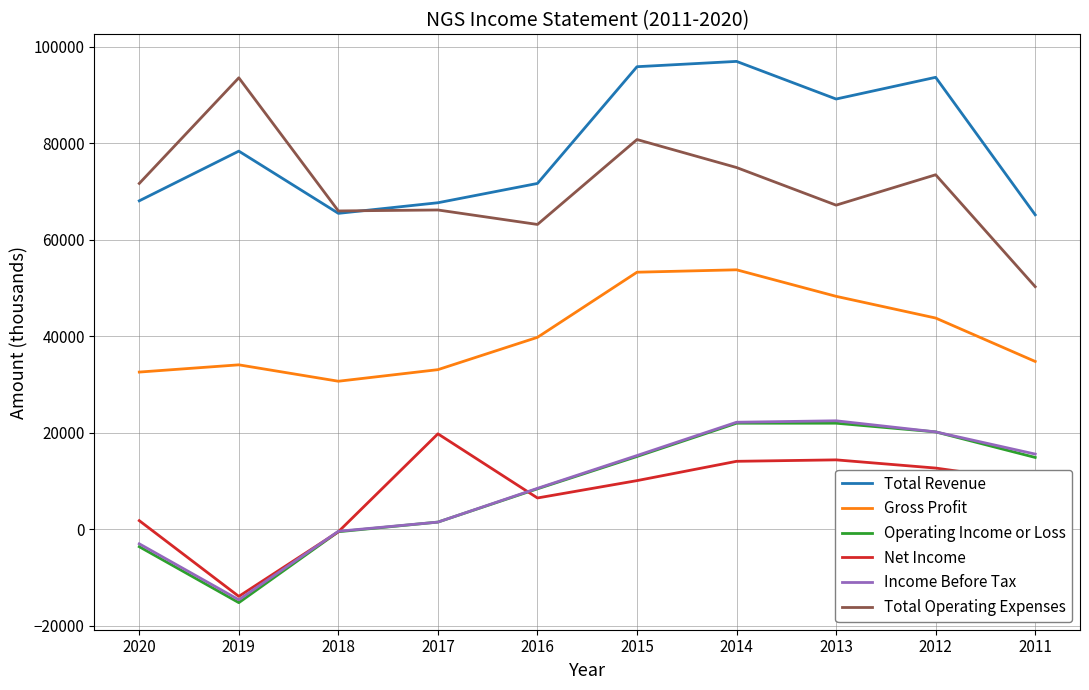

Read the Operating Income or Loss value at 2020.

-3600